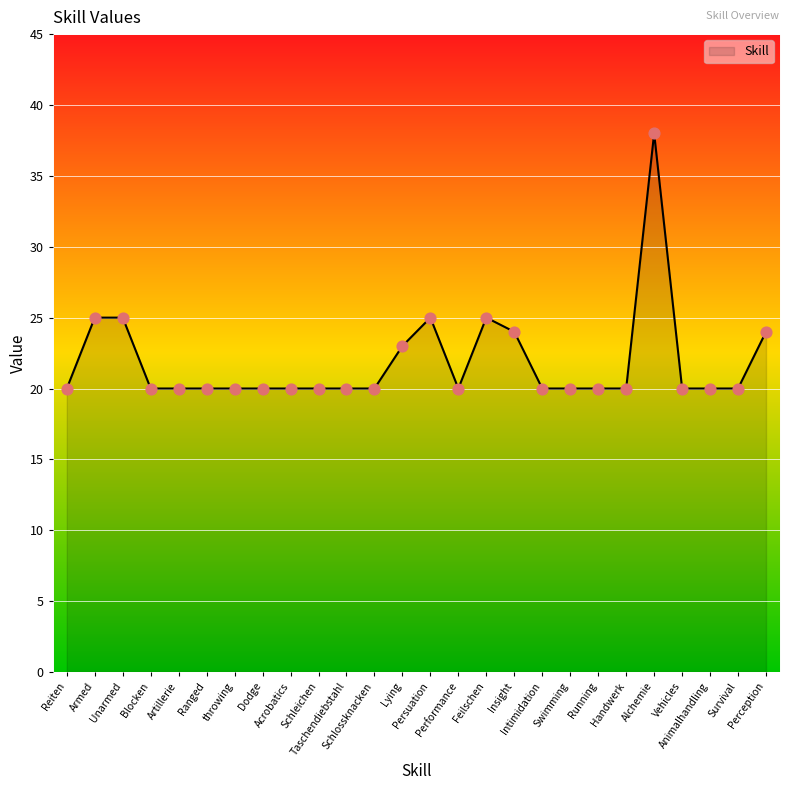

What is the change in value from Insight to Vehicles?

-4